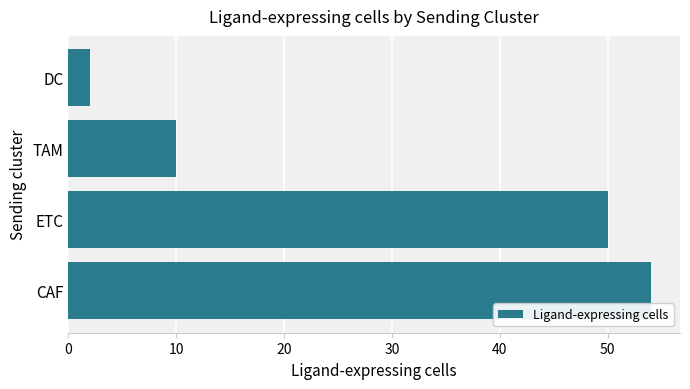

Reading bottom to top, what are all the values shown in this chart?

54	50	10	2